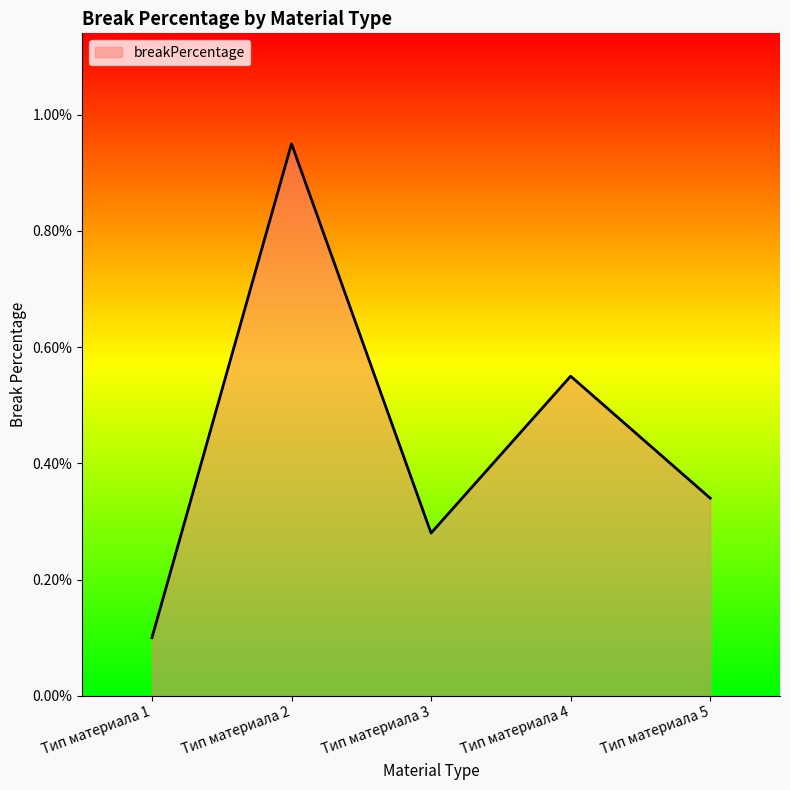

True or false: there are more than 1 points higher than both neighbors.

True